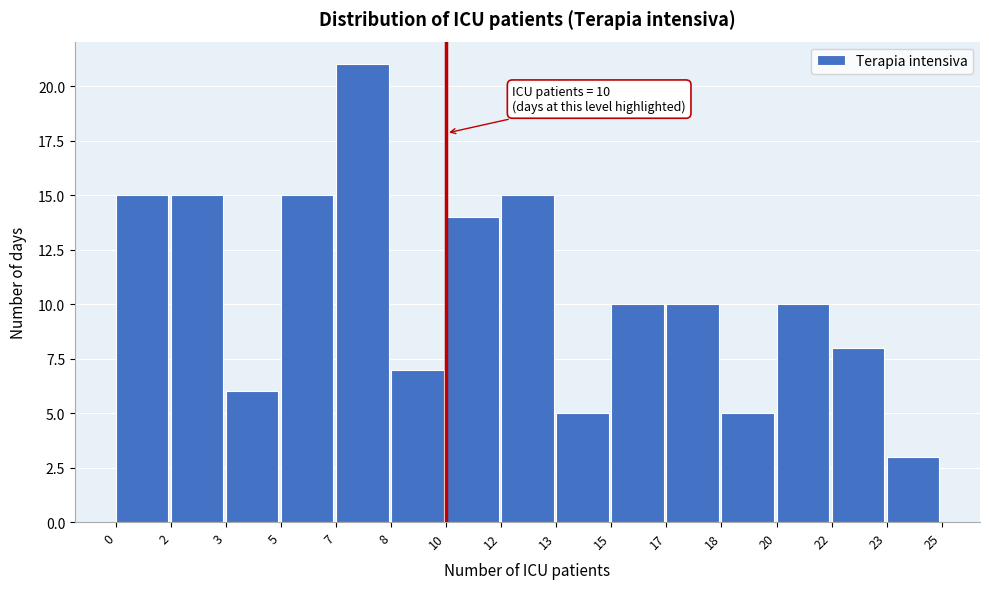

Reading left to right, list all the values displayed in this chart.

0=15	2=15	3=6	5=15	7=21	8=7	10=14	12=15	13=5	15=10	17=10	18=5	20=10	22=8	23=3